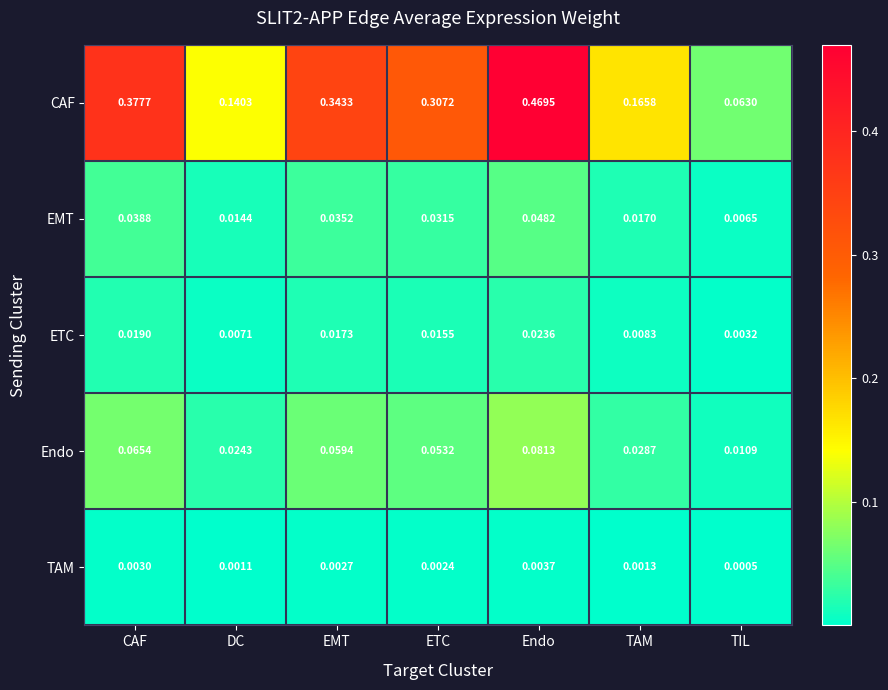

At which label is Endo closest to 0?

TIL